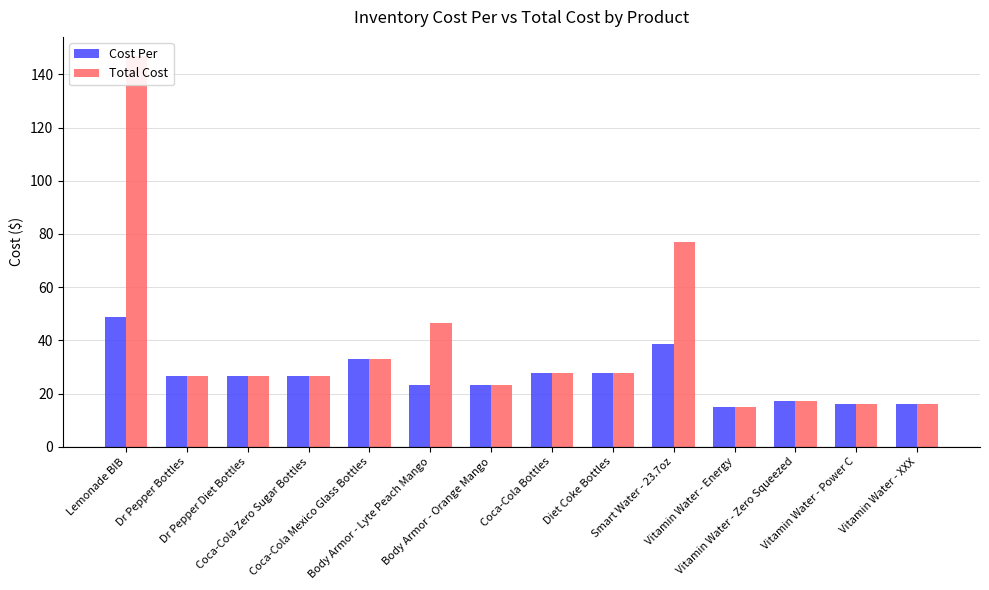

Rank the series by their average value, from lowest to highest.

Cost Per, Total Cost